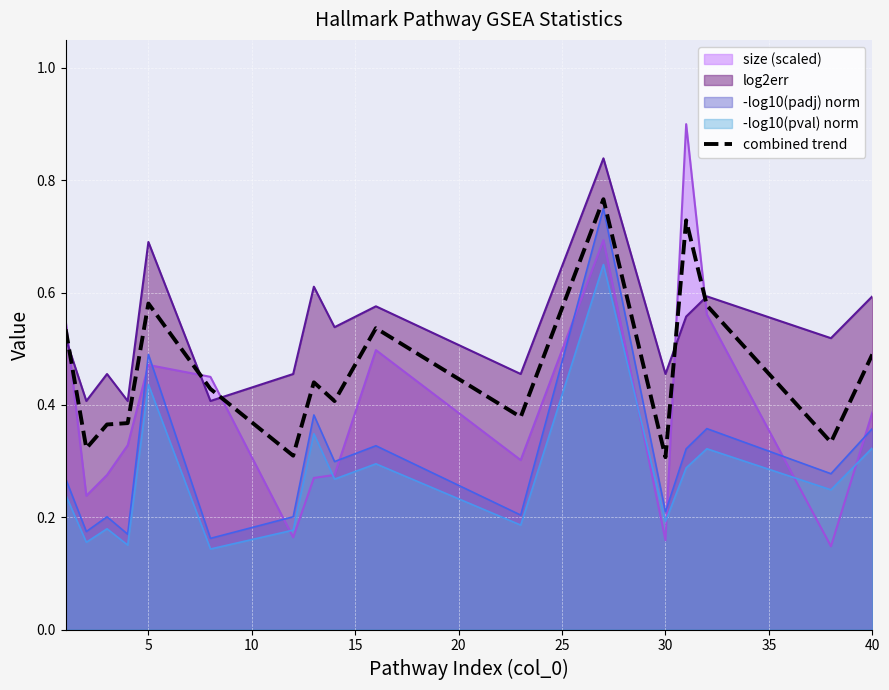

What is the maximum value shown in the chart?

0.9